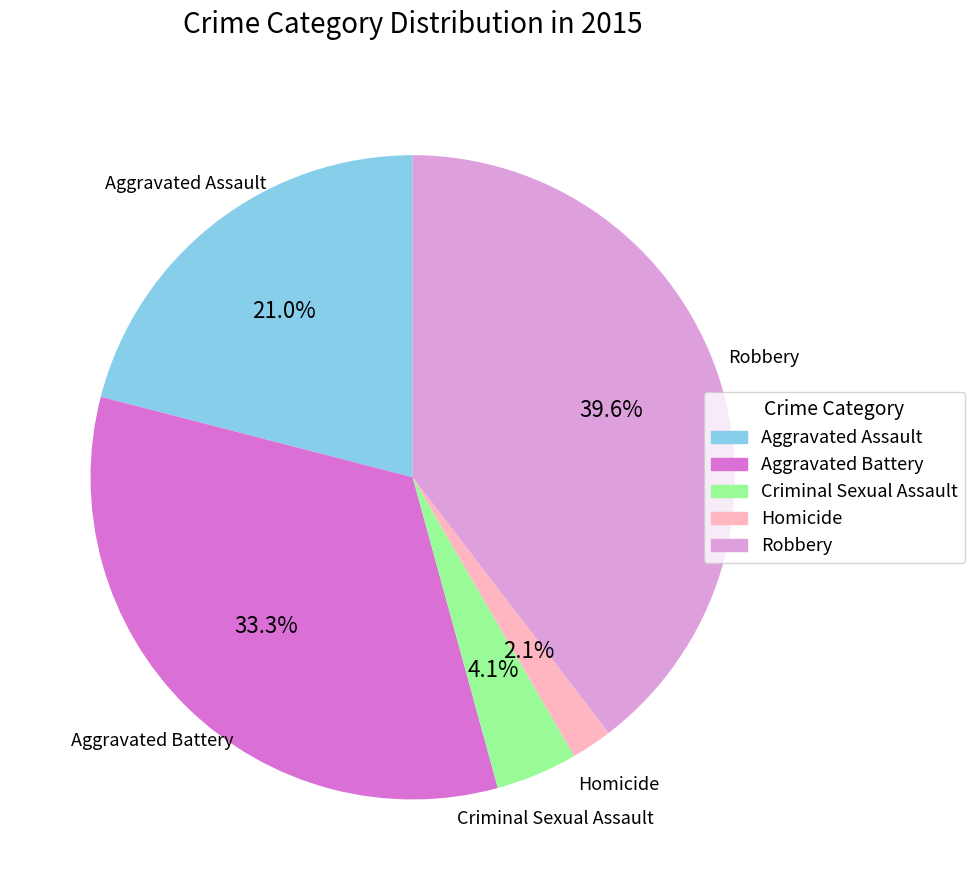

Do Criminal Sexual Assault and Aggravated Battery together represent more than half of the pie?

No